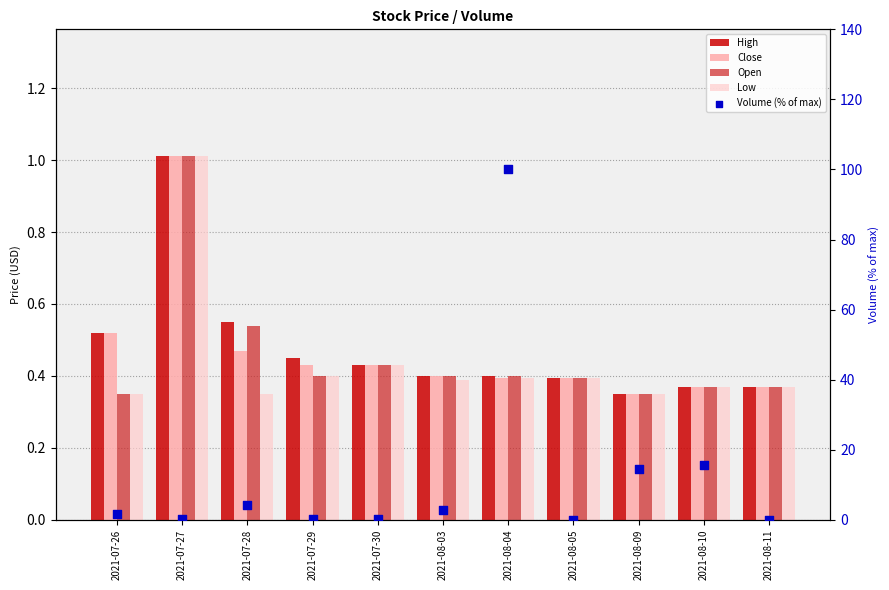

Is the value of Low at 2021-08-05 greater than the value of High at 2021-08-09?

Yes